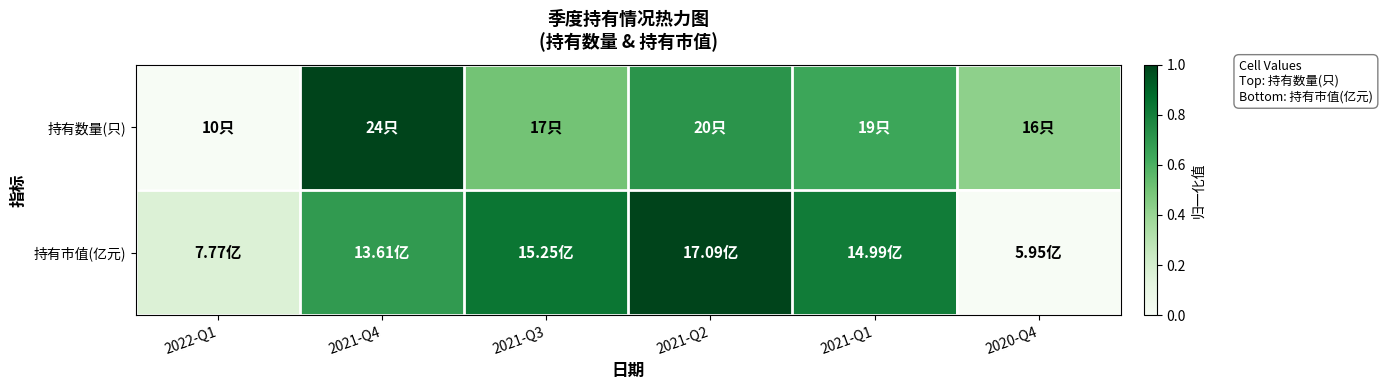

Rank the series at 2020-Q4 from lowest to highest value.

持有市值(亿元), 持有数量(只)